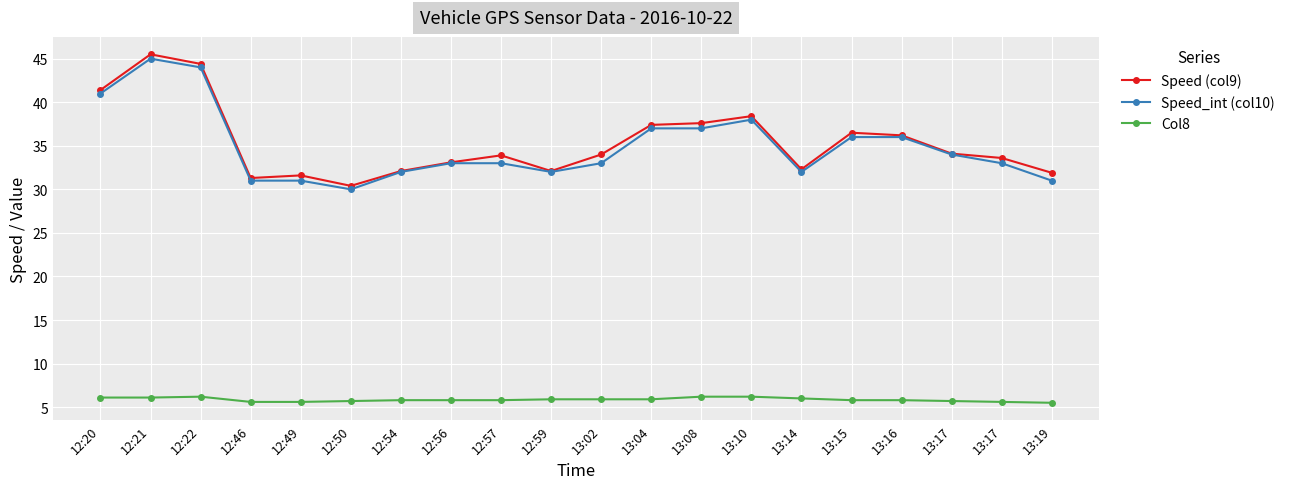

How many lines are shown in the chart?

3